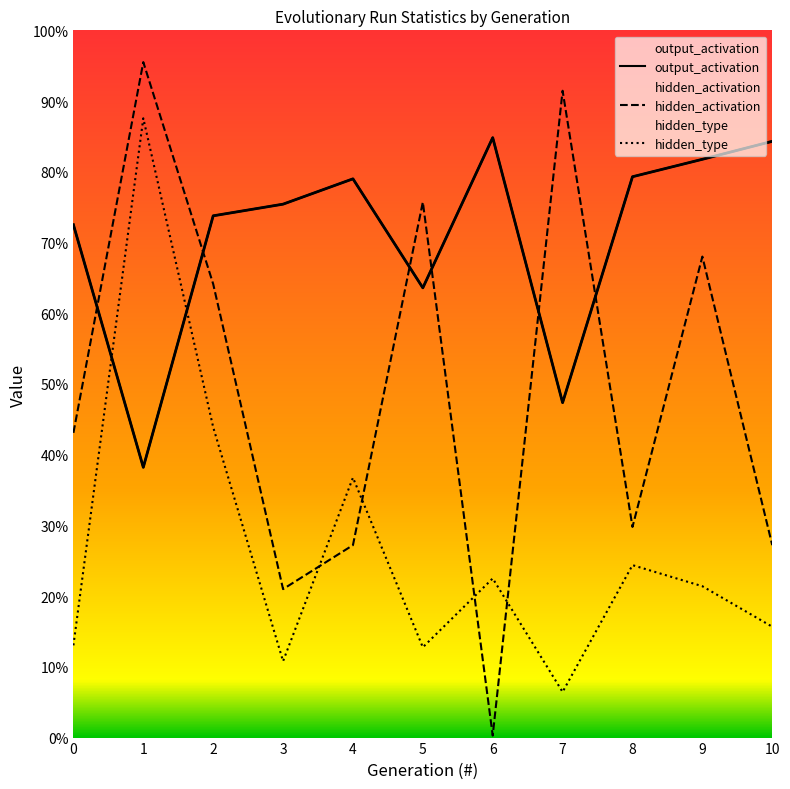

How many intersections are there between hidden_type and hidden_activation?

4